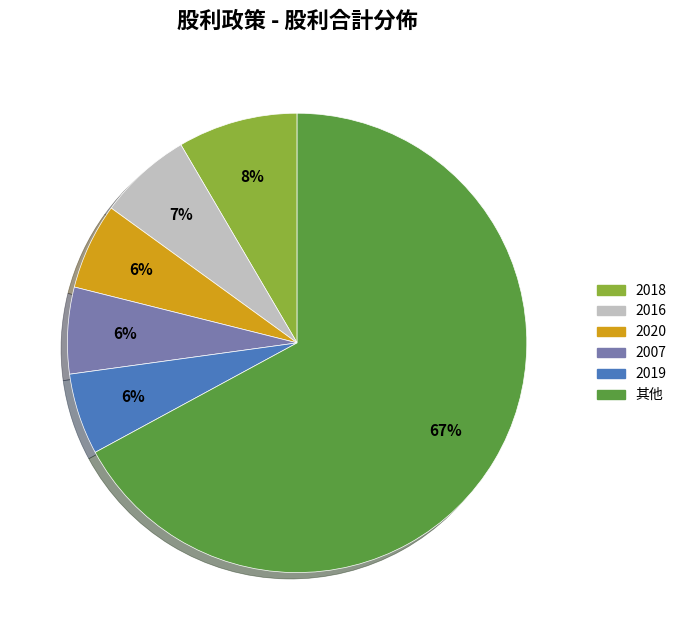

Is there any slice that represents more than half of the pie?

Yes